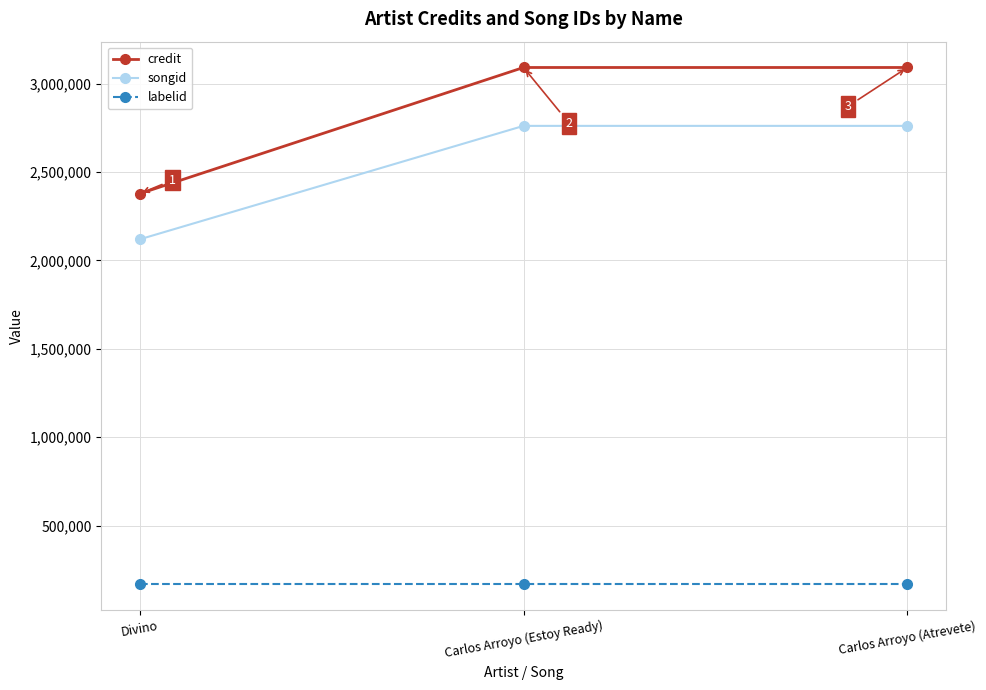

What is the highest value of the songid series?

2761556